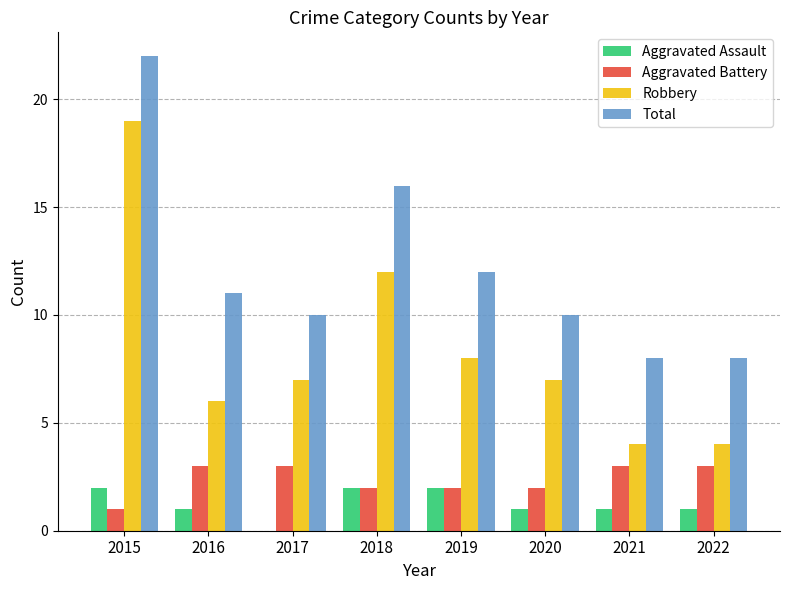

Where does the Total series first go above 11?

2015